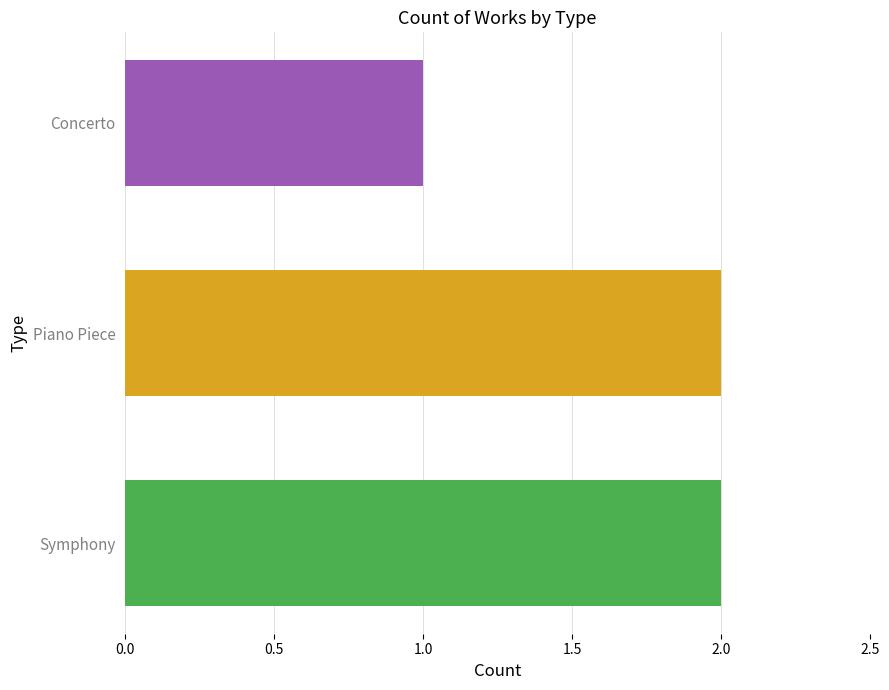

What is the sum of the values at Concerto and Symphony?

3